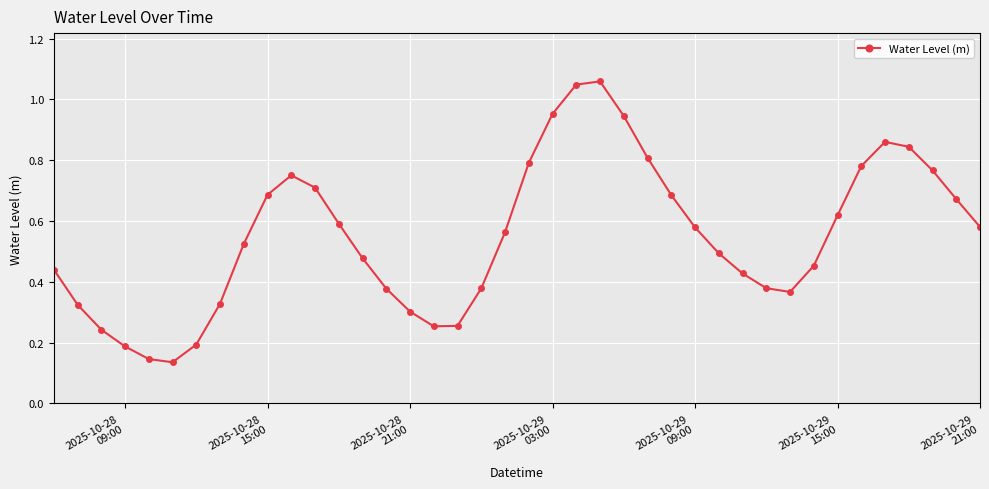

What is the sum of all values?

22.0